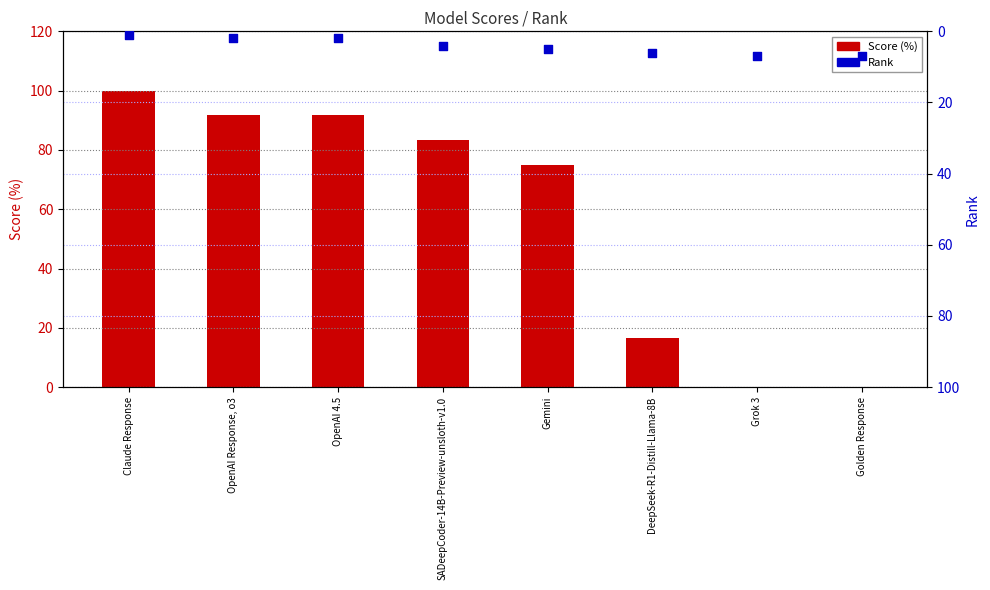

Which series has the largest total across all categories?

Score (%)